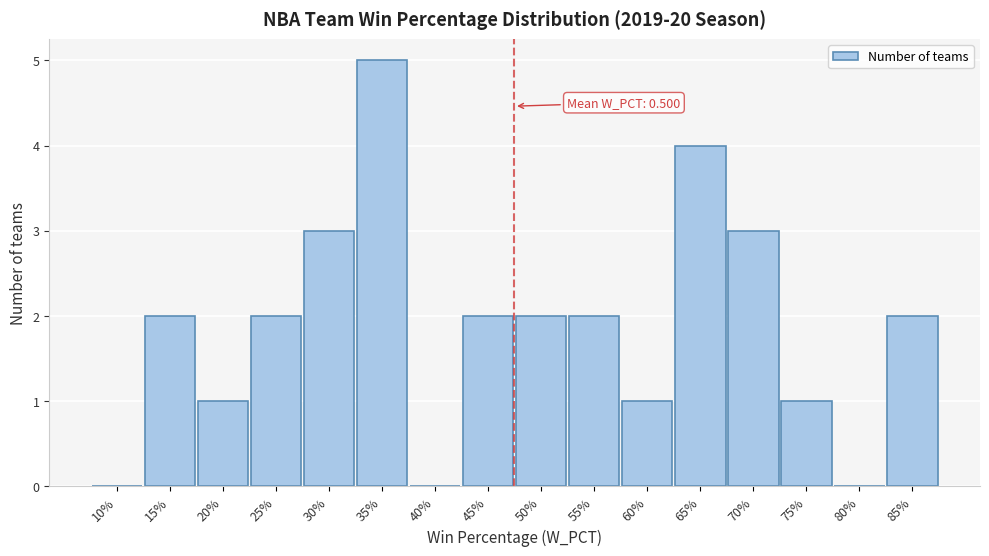

Reading left to right, extract all data points from this chart.

10%=0	15%=2	20%=1	25%=2	30%=3	35%=5	40%=0	45%=2	50%=2	55%=2	60%=1	65%=4	70%=3	75%=1	80%=0	85%=2